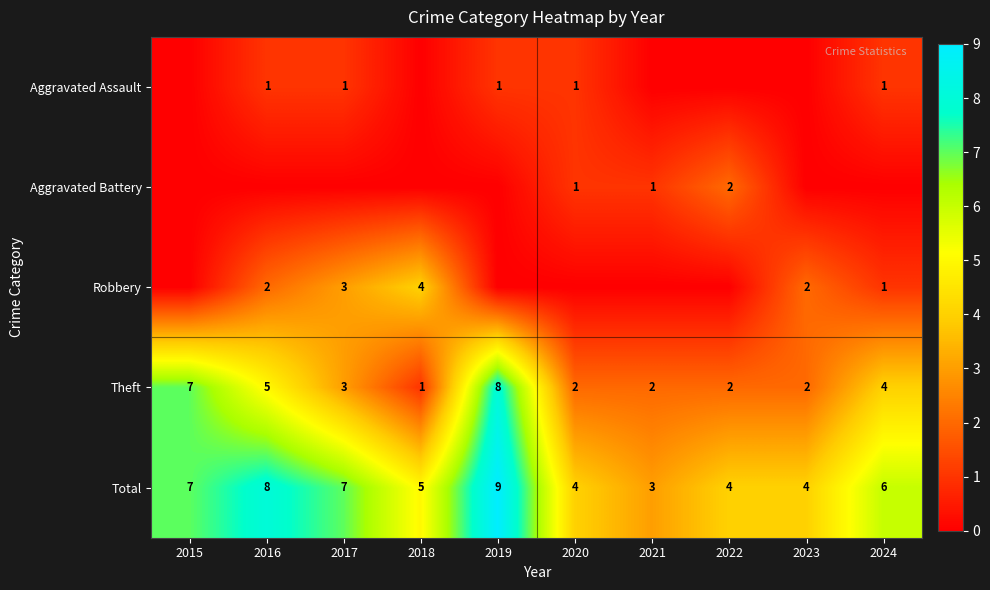

The value of Total at 2020 is 4. True or false?

True